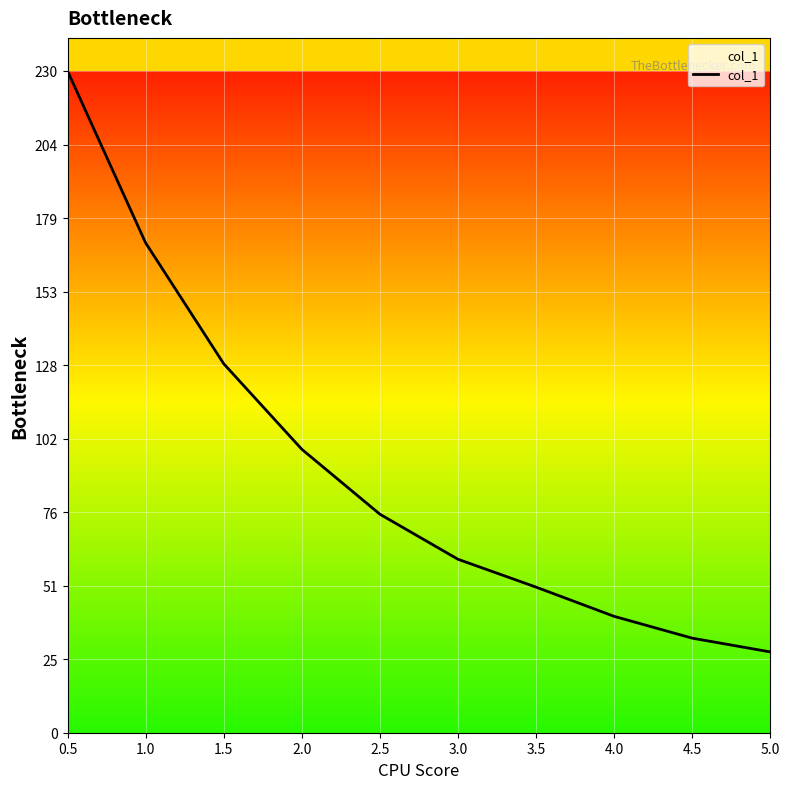

Where is the data nearest to the value 129?

1.5